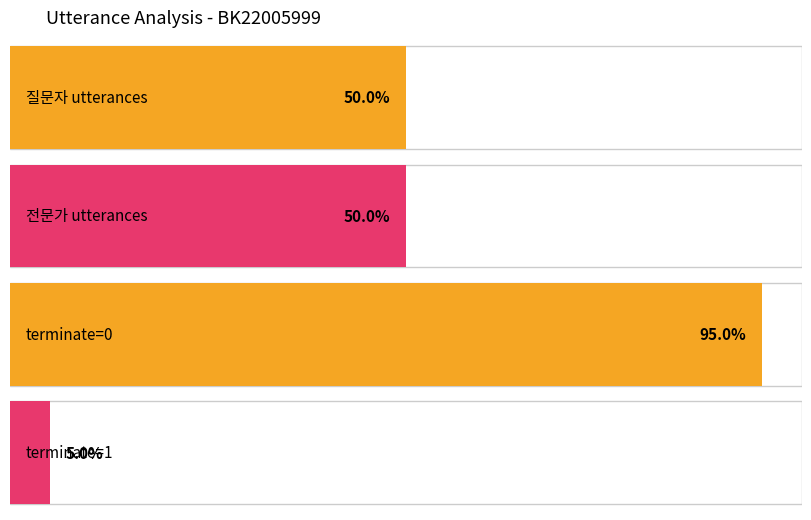

Which series has the widest spread of values?

질문자